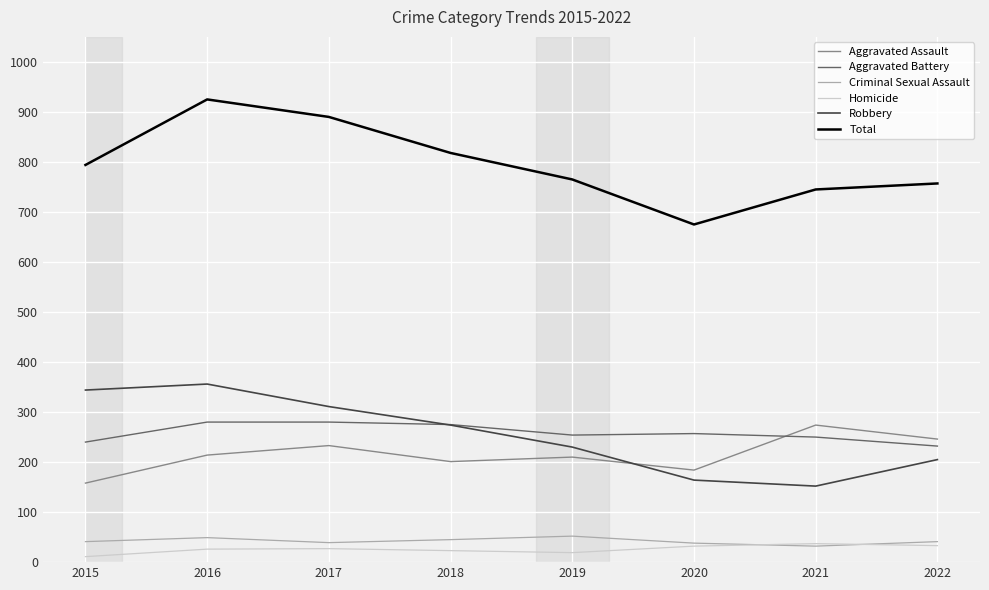

Which category has the highest value in the Aggravated Assault series?

2021